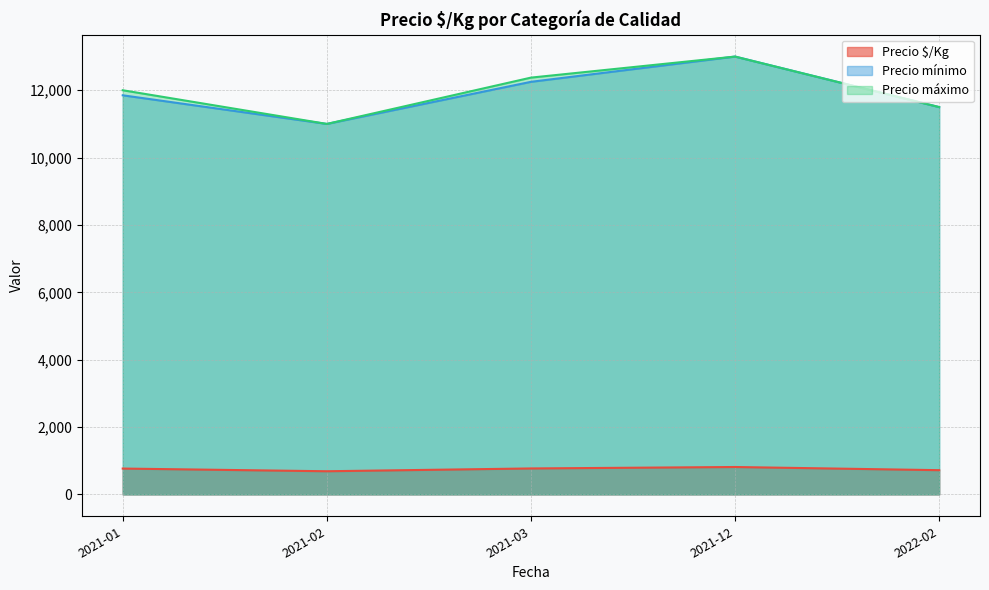

Between 2021-12 and 2021-03, which is larger?

2021-12